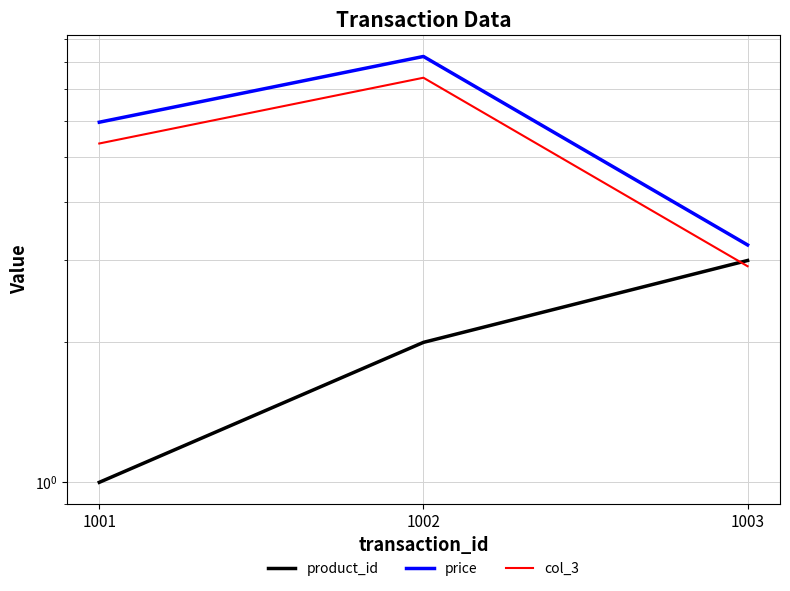

At which category is the sum across all series the highest?

1002